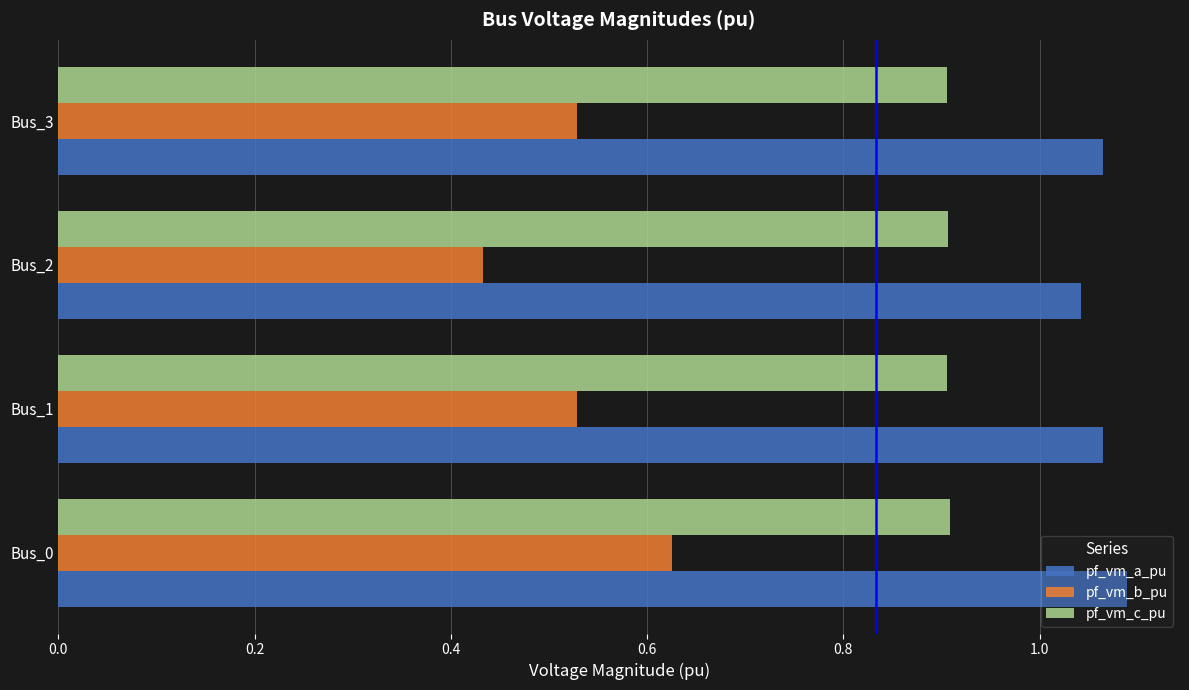

At how many categories does at least one series exceed 0?

4